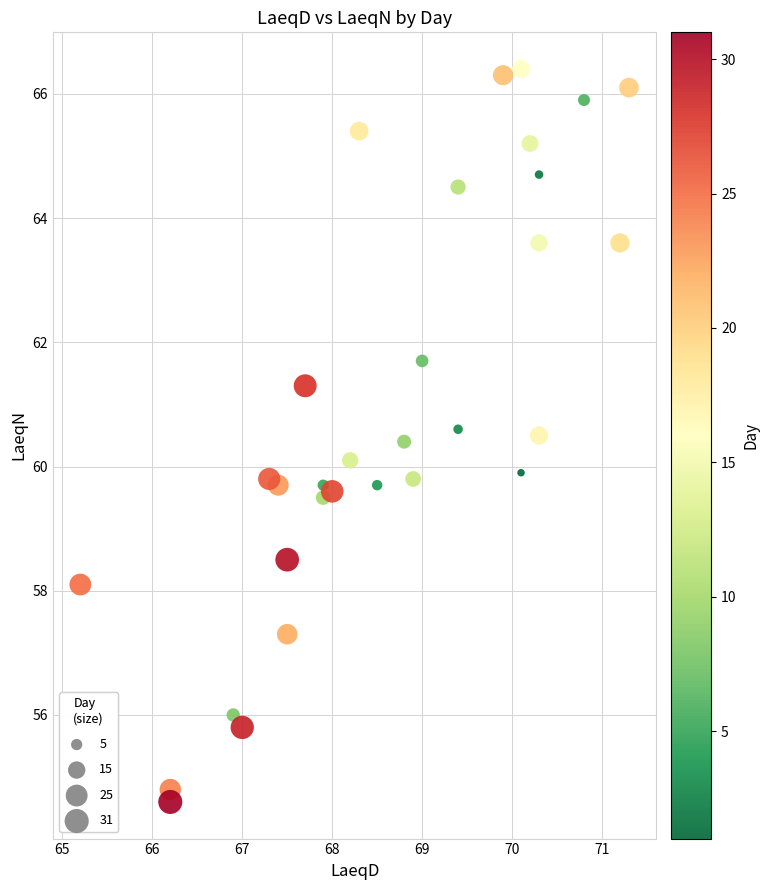

What is the range of Y values (max minus min)?

11.8